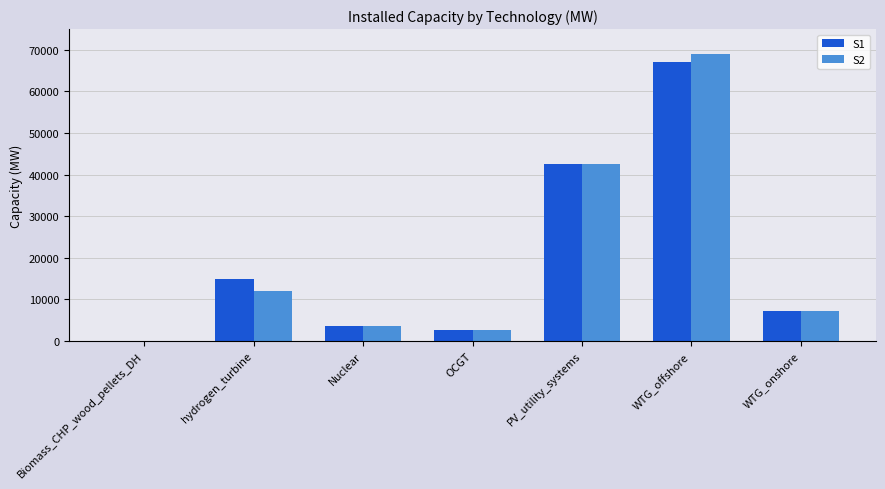

What is the sum of all S2 values?

137064.5